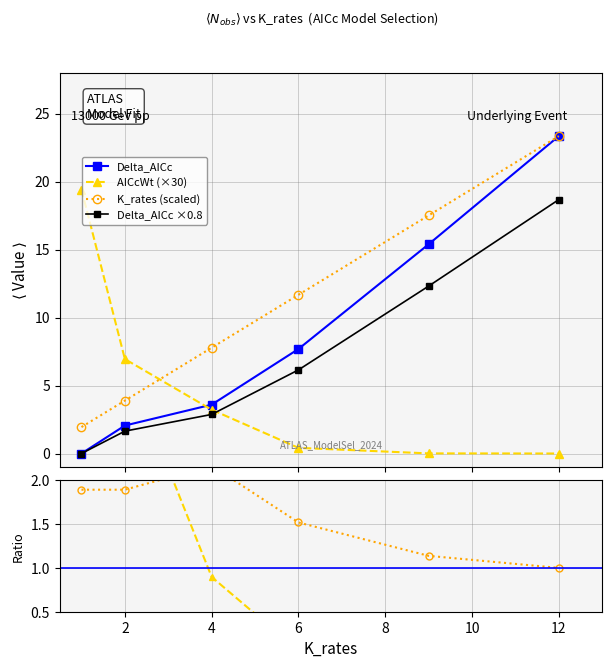

After their last crossing, which series has the higher values: K_rates or AICcWt?

K_rates